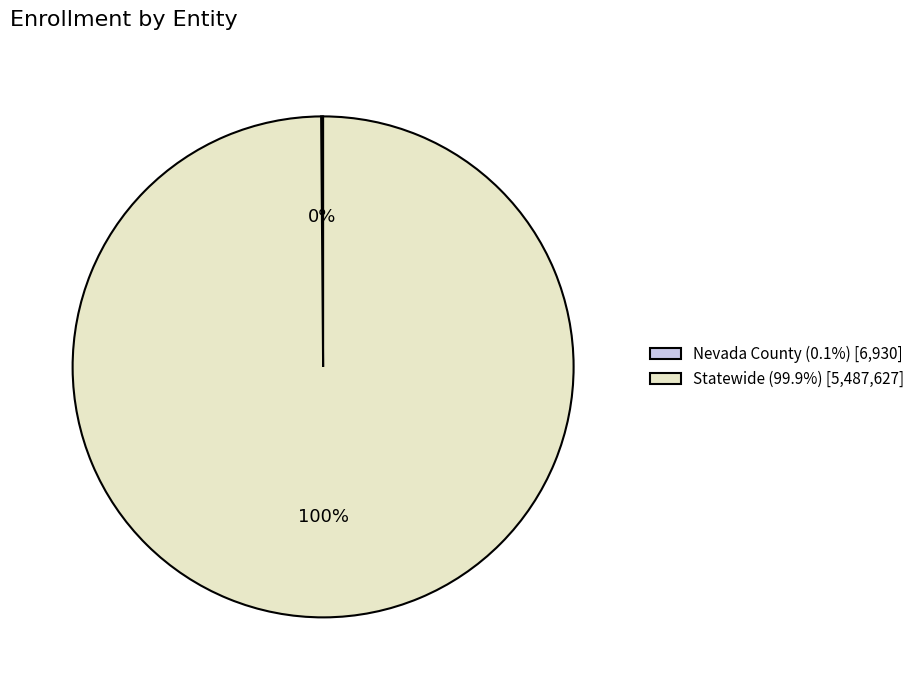

To the nearest percent, what is the average slice percentage?

50%